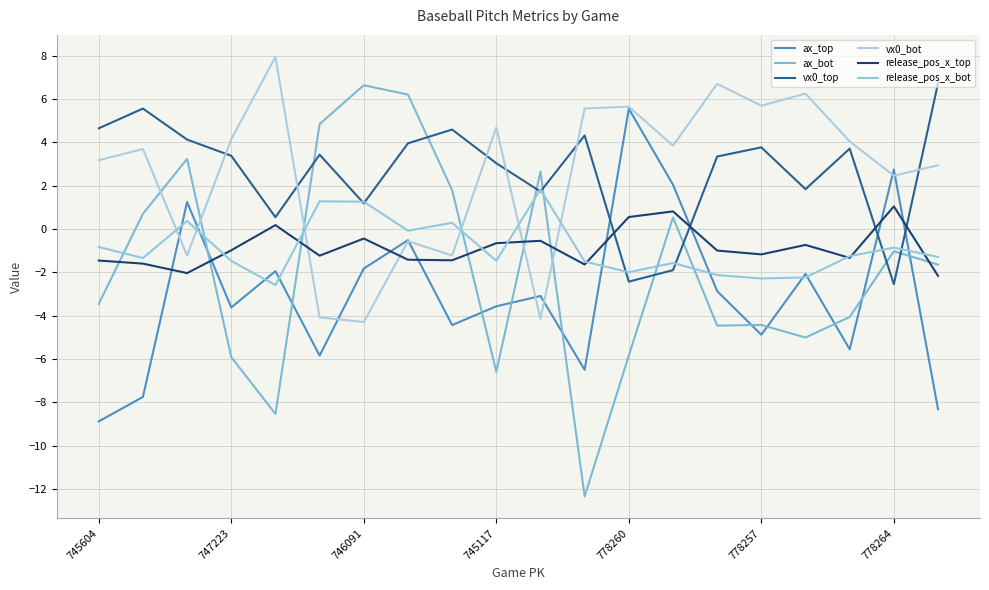

How many positive values does the ax_top series have?

4